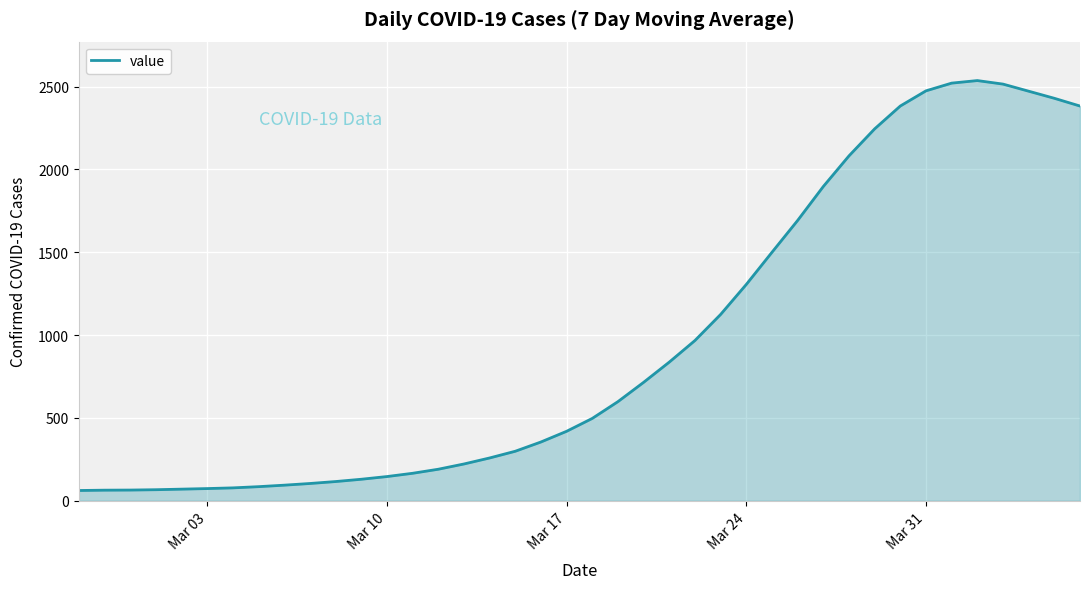

What is the difference between the maximum and minimum values?

2474.0